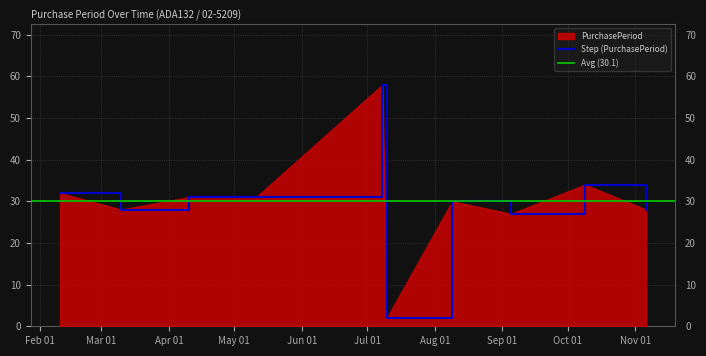

Reading left to right, extract all data points from this chart.

32	28	31	31	58	2	30	27	34	28